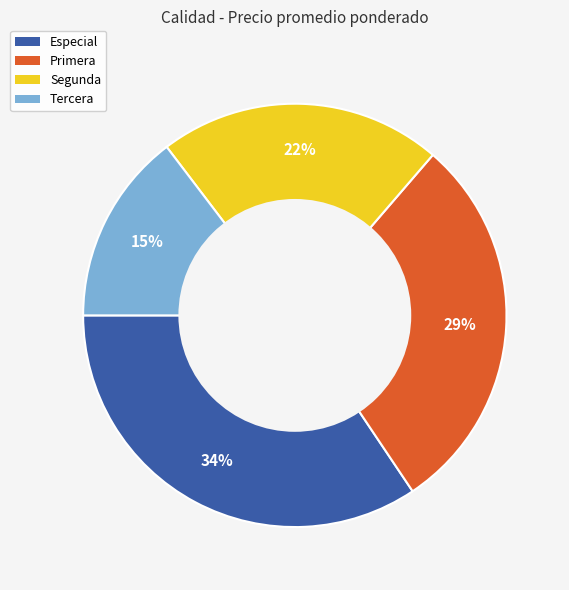

To the nearest percent, what is the average slice percentage?

25%